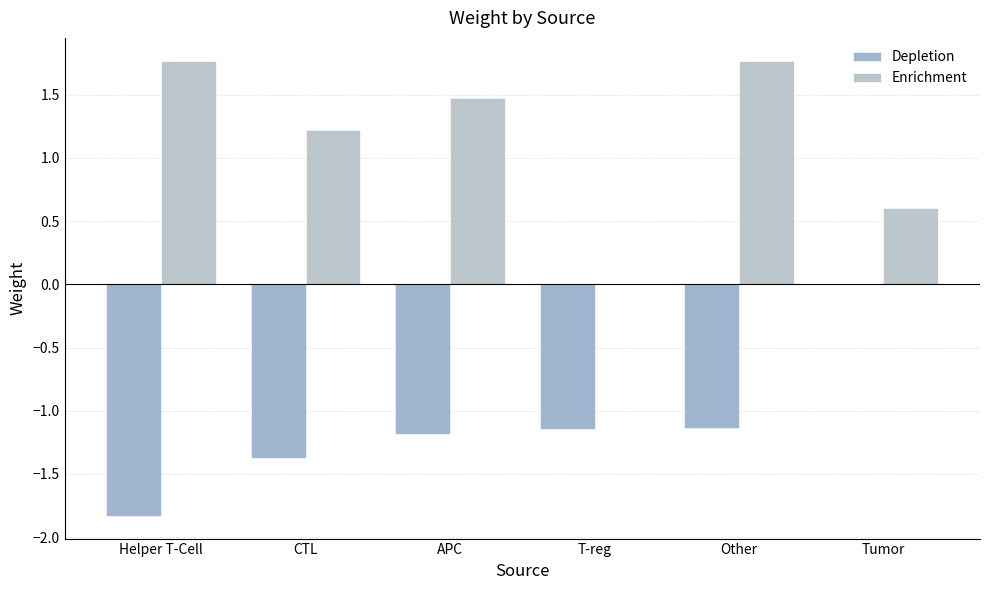

The value of Depletion at Helper T-Cell is -2.8. True or false?

False